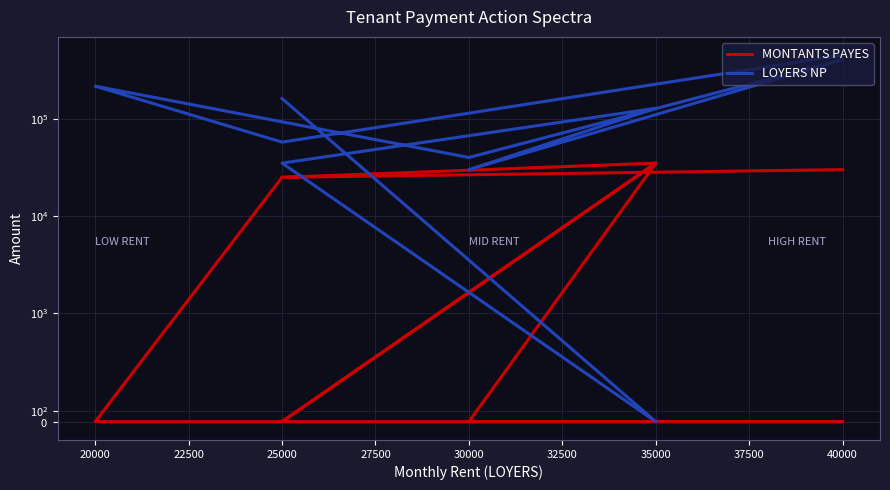

Which series ends up on top after the final intersection of MONTANTS PAYES and LOYERS NP?

LOYERS NP